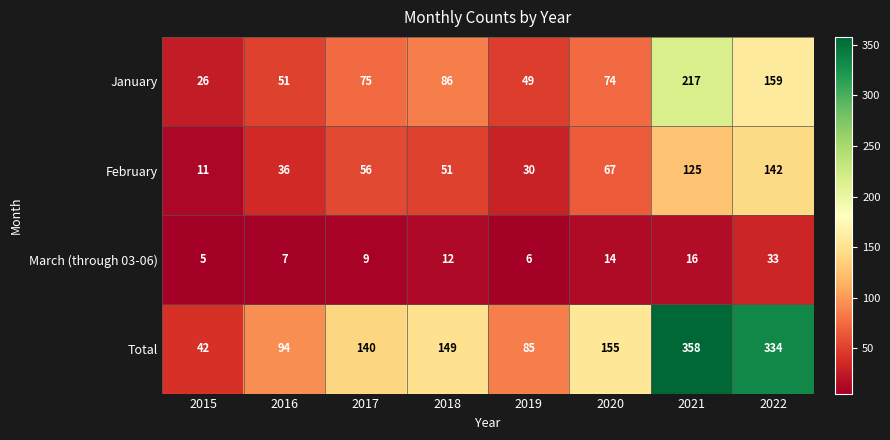

Which series has the widest spread of values?

Total